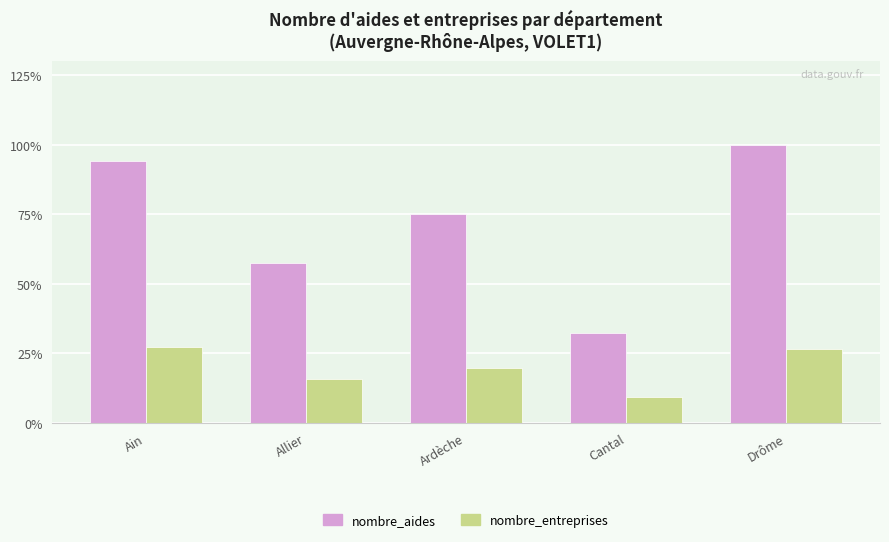

Between Allier and Cantal, which series saw the biggest shift?

nombre_aides